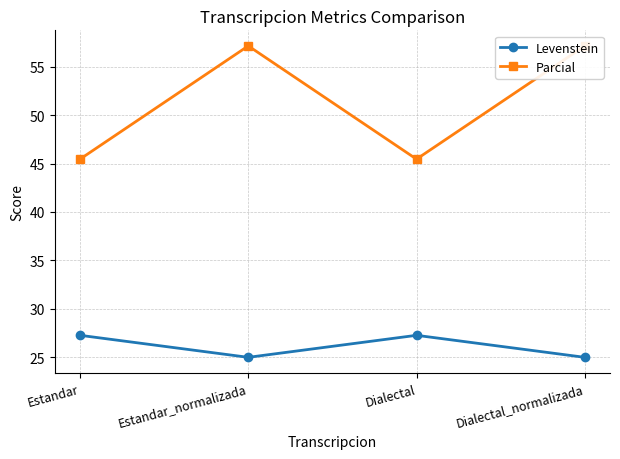

What is the value of the Levenstein point at the 2nd from the left?

25.0